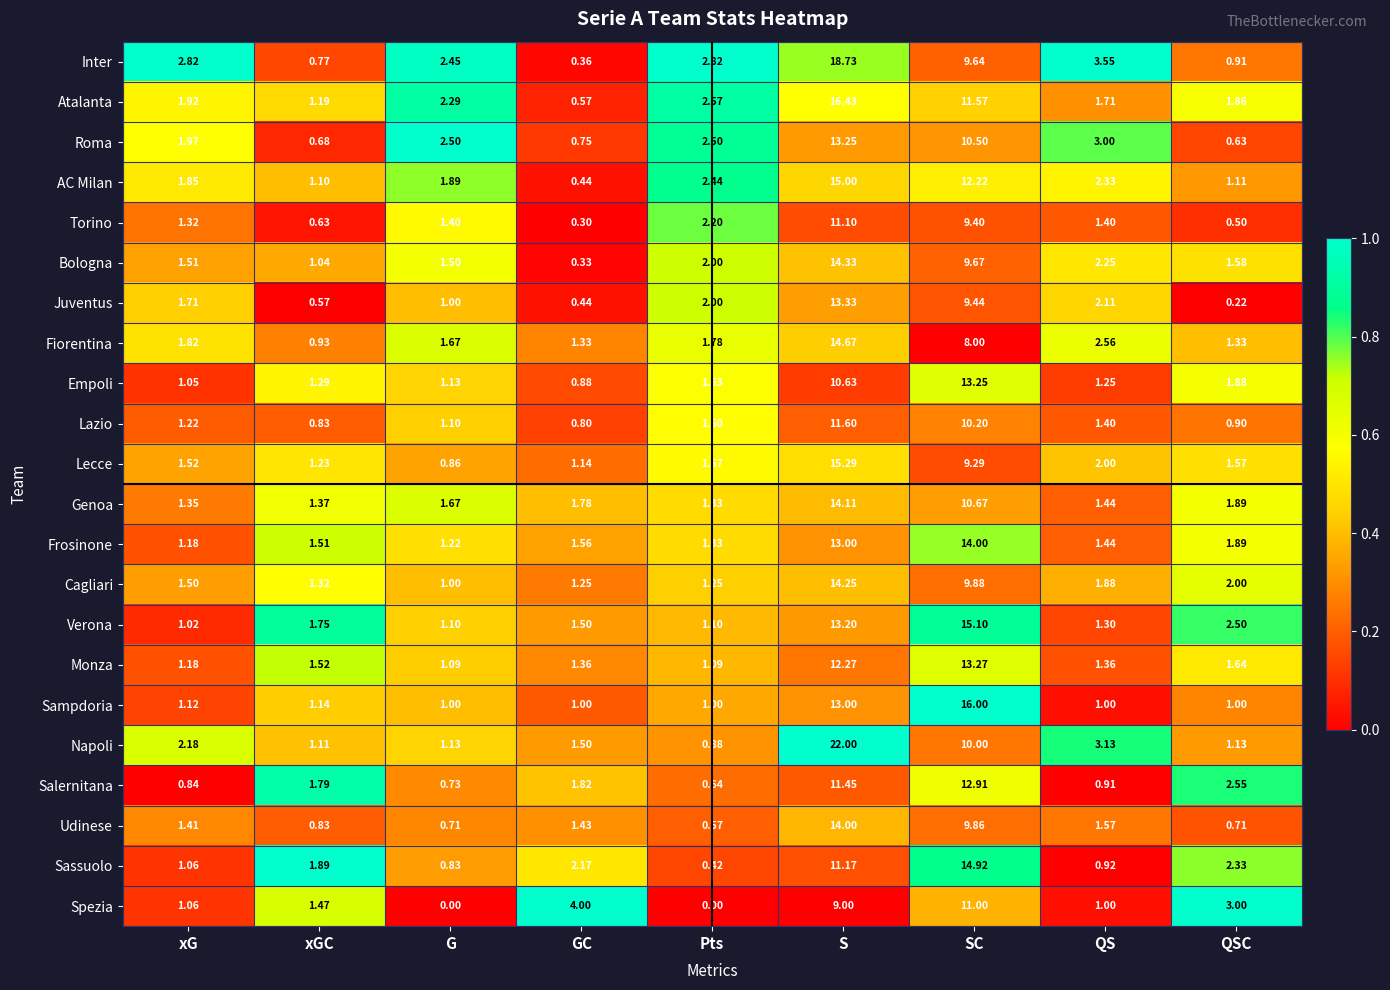

Is the value of AC Milan at QSC greater than the value of Atalanta at xGC?

No